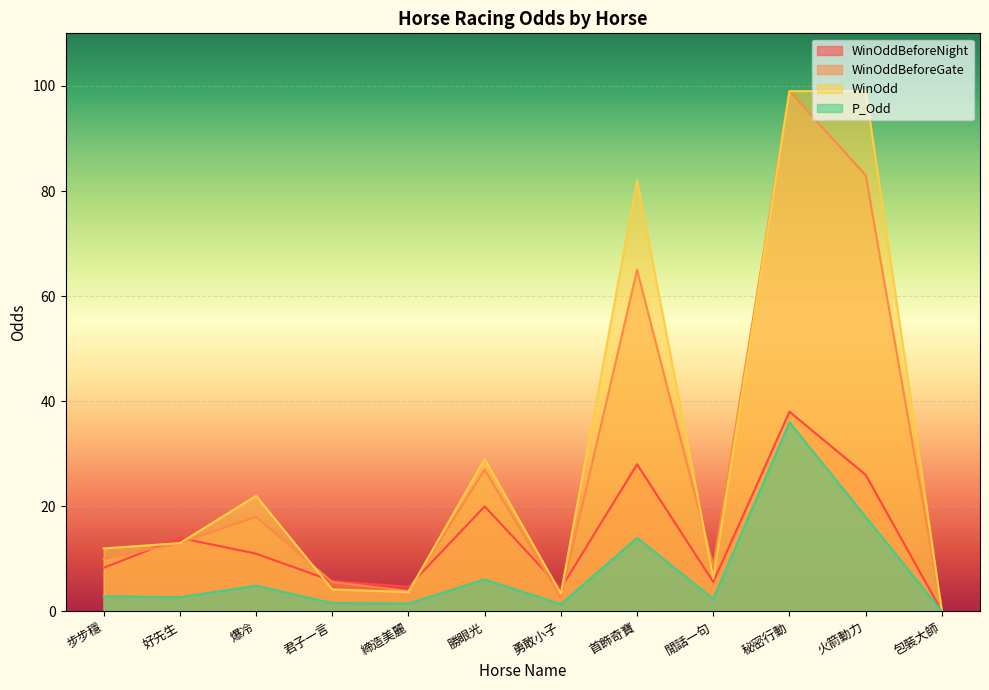

How many lines are shown in the chart?

4